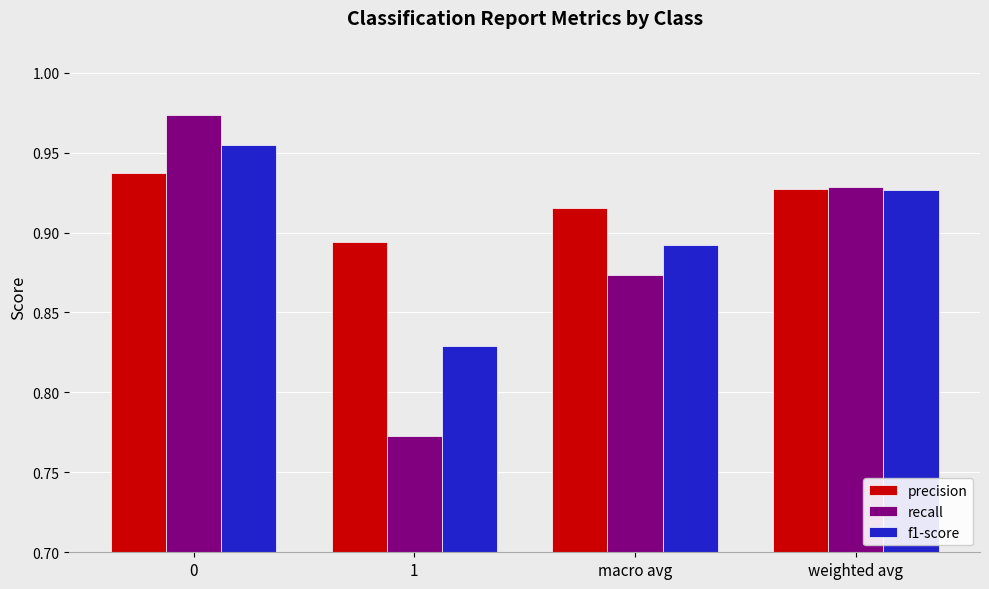

How many categories are shown in the chart?

4